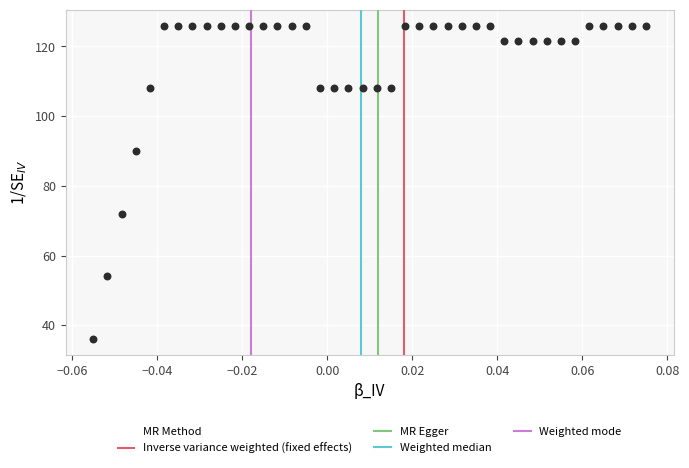

What is the range of Y values (max minus min)?

90.0